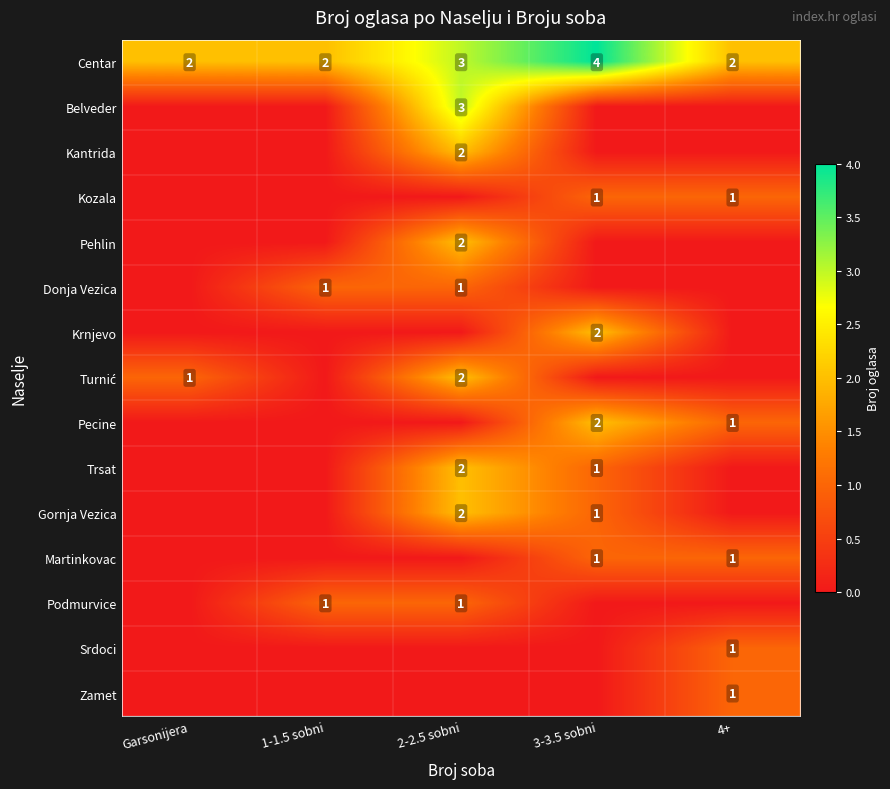

Is the value of Centar at 2-2.5 sobni greater than the value of Podmurvice at 2-2.5 sobni?

Yes